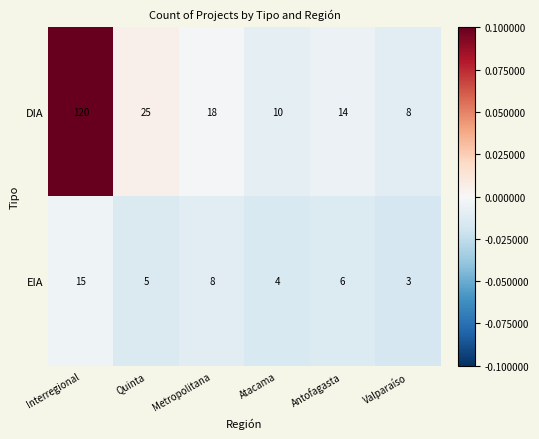

List the series in order of their overall mean, highest first.

DIA, EIA